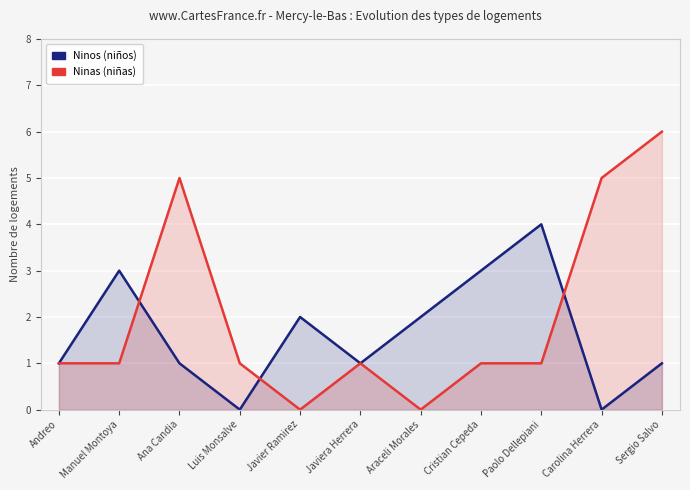

How many interior local peaks does the Ninas series have?

2